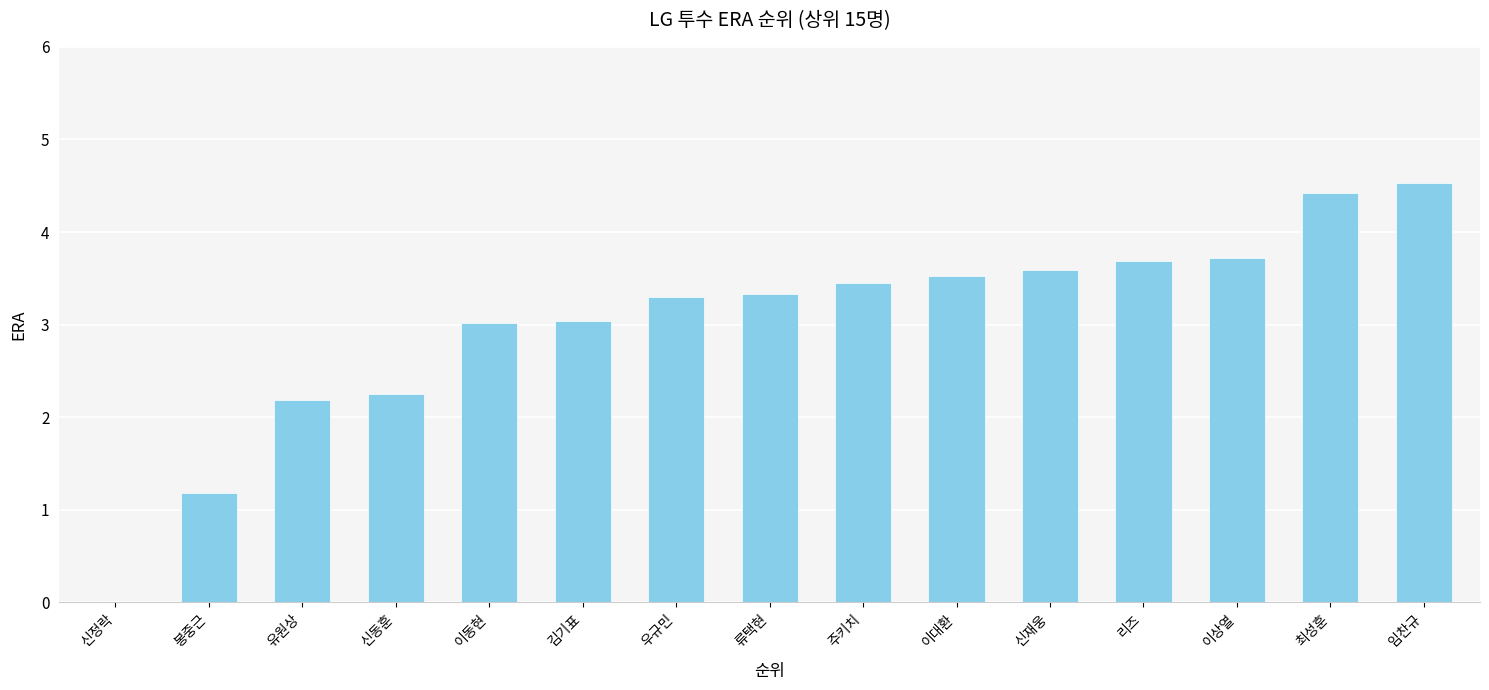

What value does the data have at 우규민?

3.3